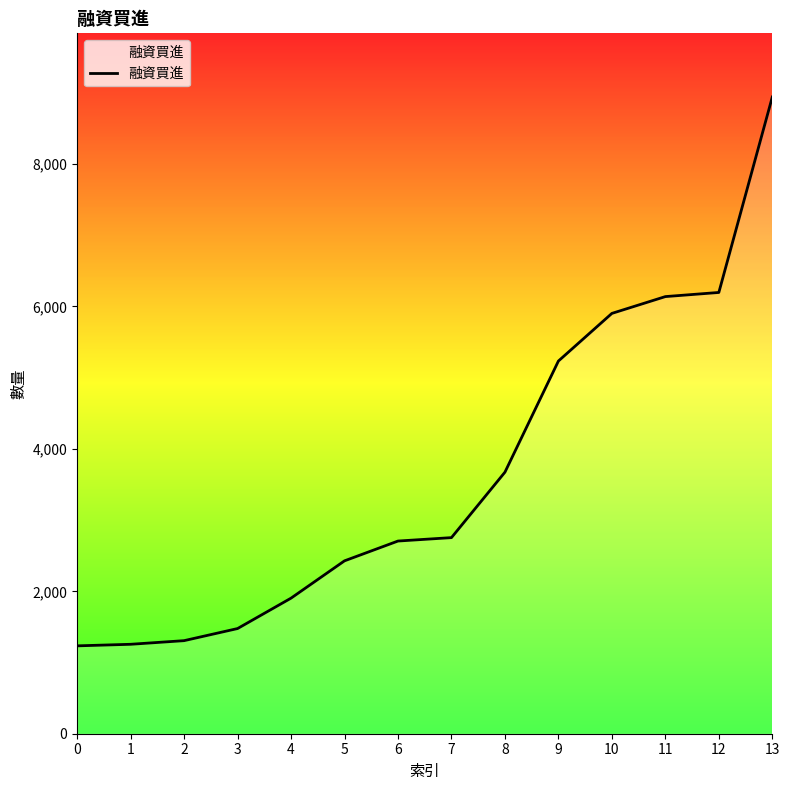

What is the difference between the maximum and minimum values?

7708